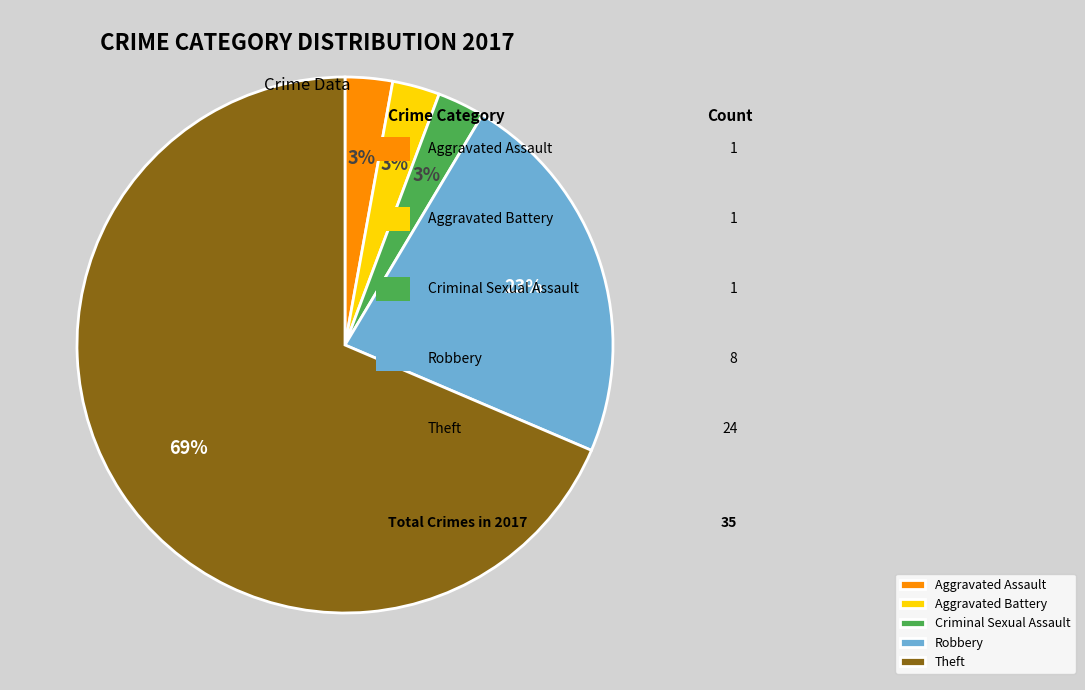

To the nearest percent, what percentage of the pie is Criminal Sexual Assault?

3%